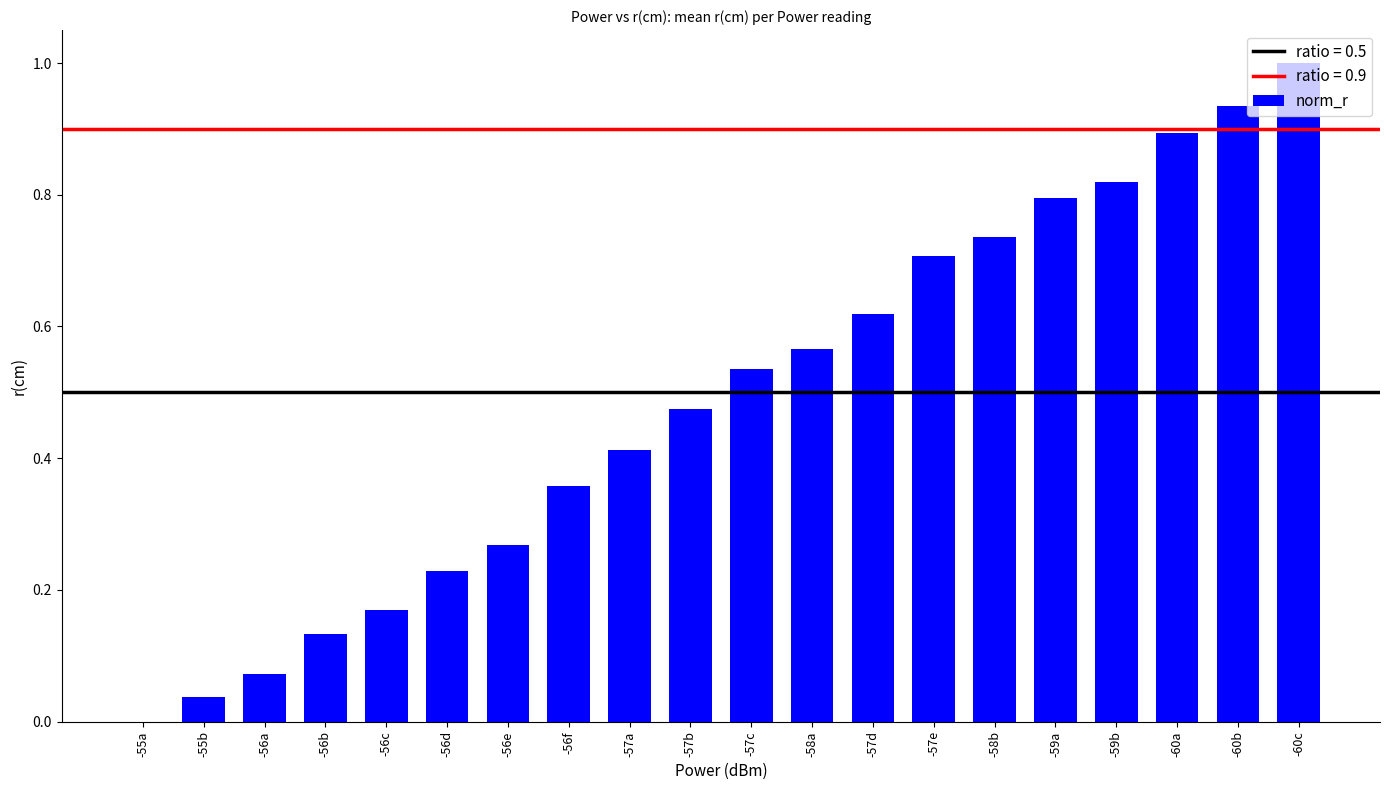

At which category does the chart reach its peak across all series?

-60c